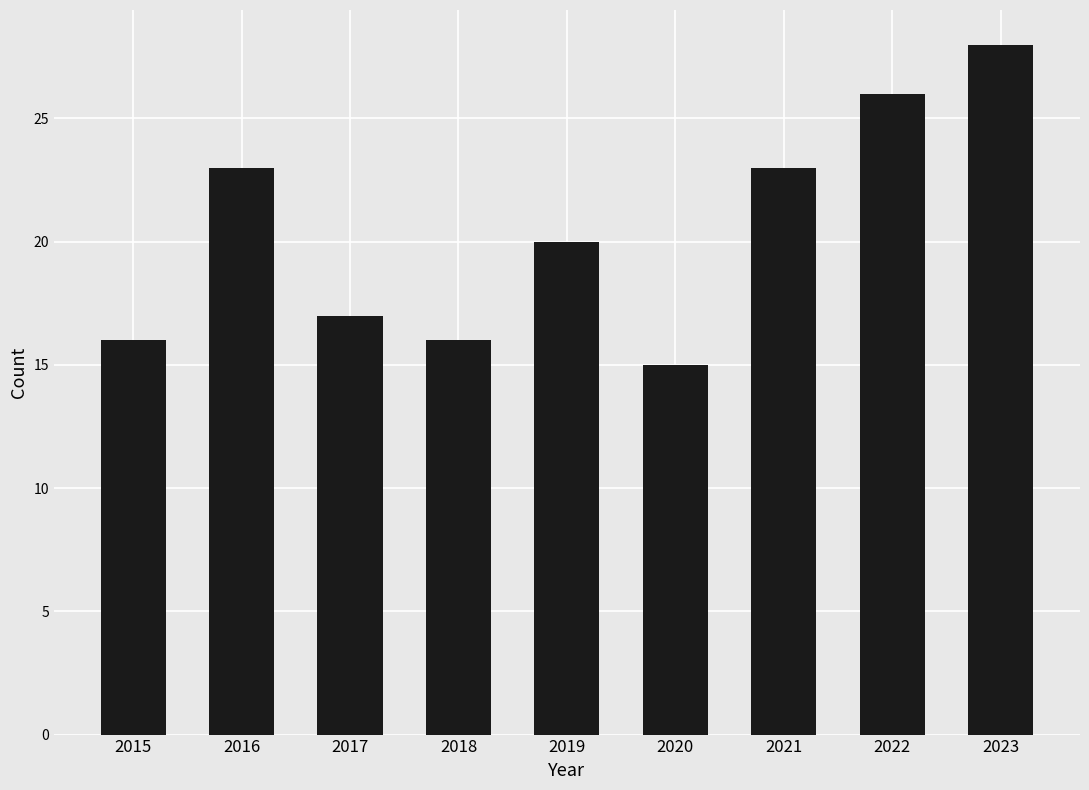

At which label is the value closest to 21?

2019